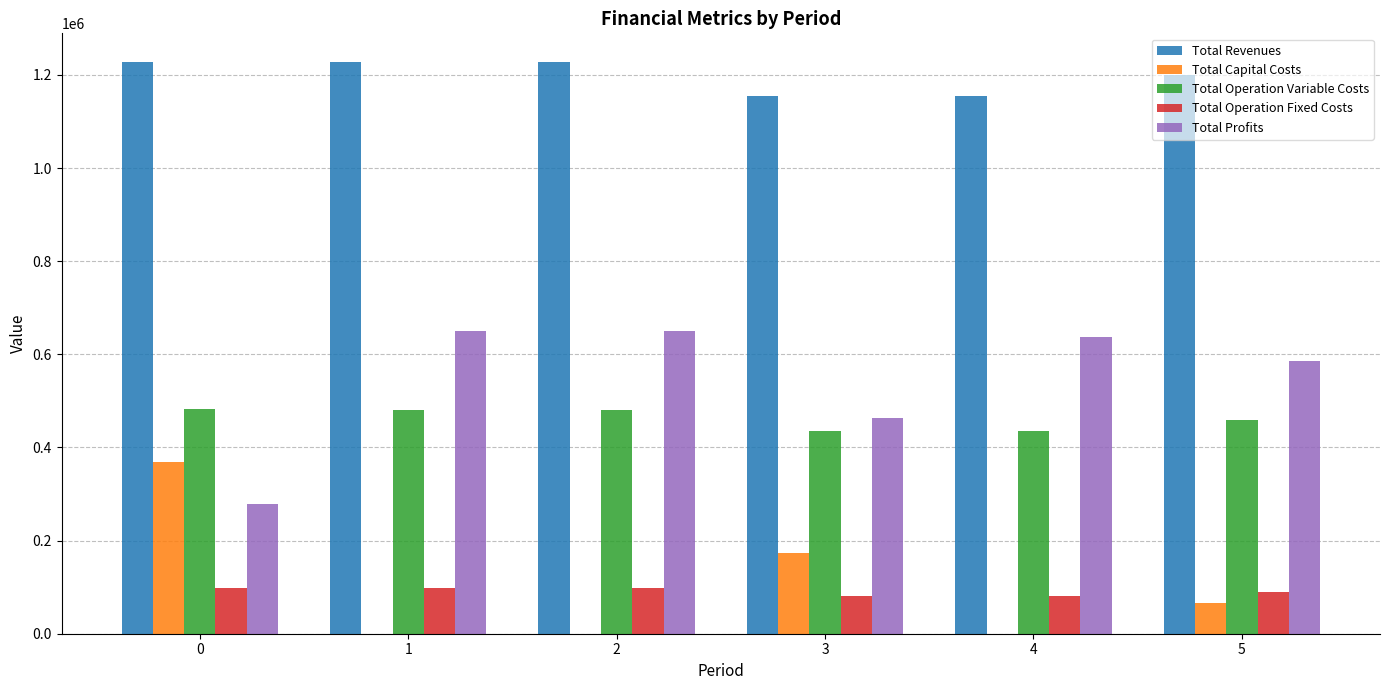

Is it true that Total Operation Fixed Costs equals 38024.5 at 1?

False